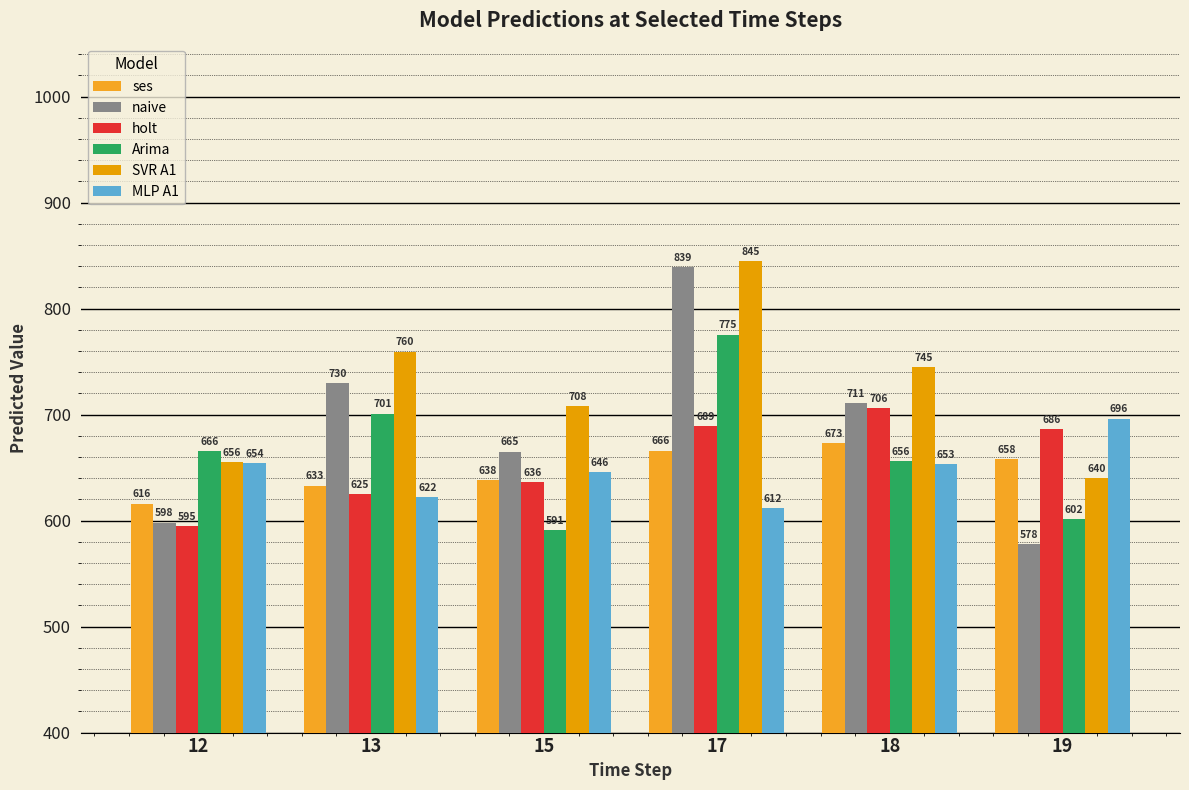

Which series has the widest spread of values?

naive